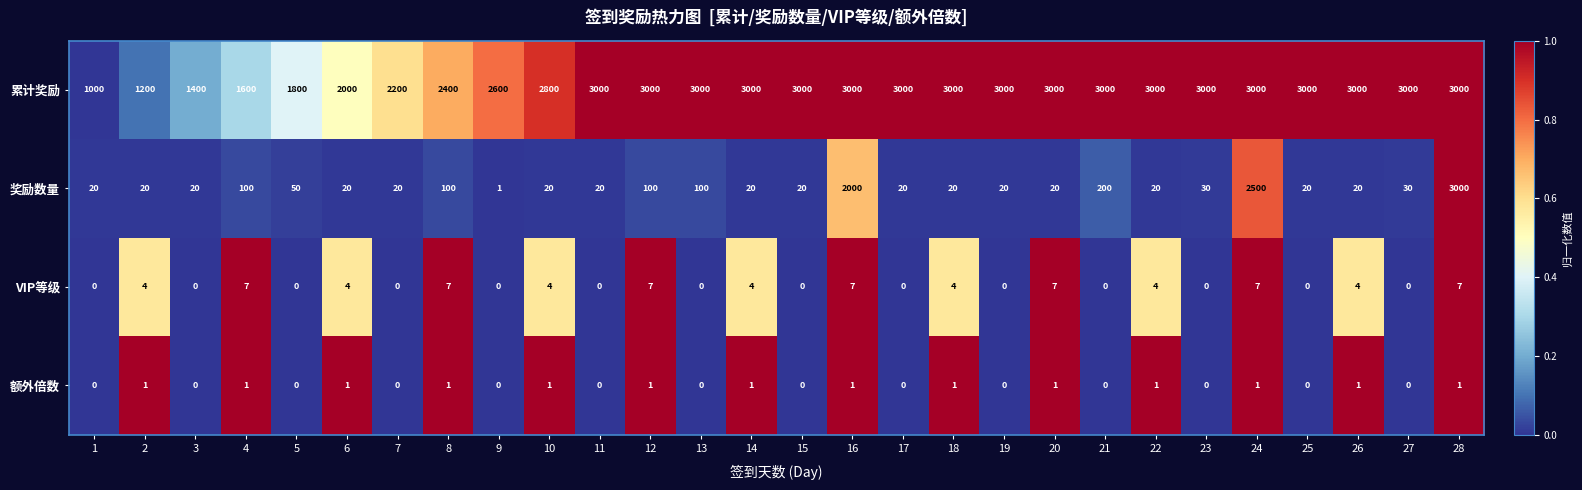

At 24, list the series in order from largest to smallest.

累计奖励, 奖励数量, VIP等级, 额外倍数